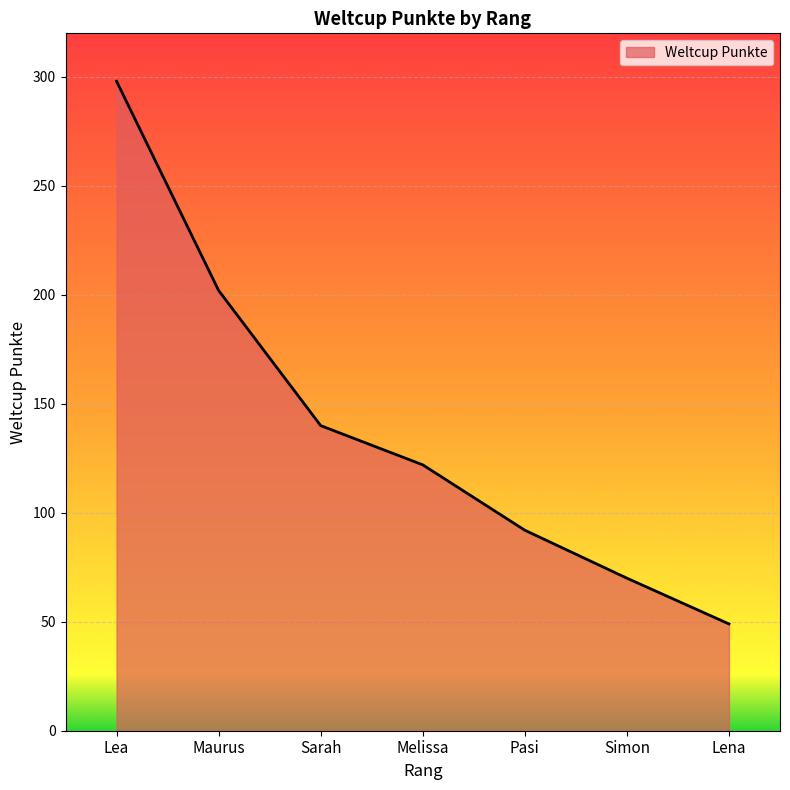

Between Lea and Melissa, which is larger?

Lea